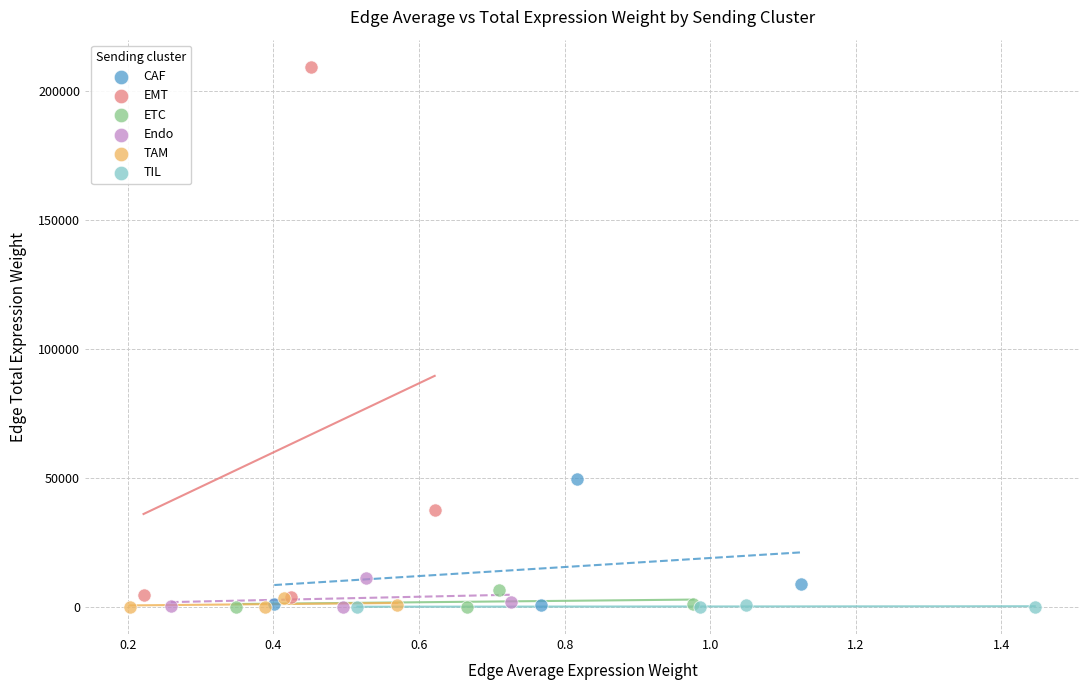

What are all the series names shown in the legend?

CAF, EMT, ETC, Endo, TAM, TIL